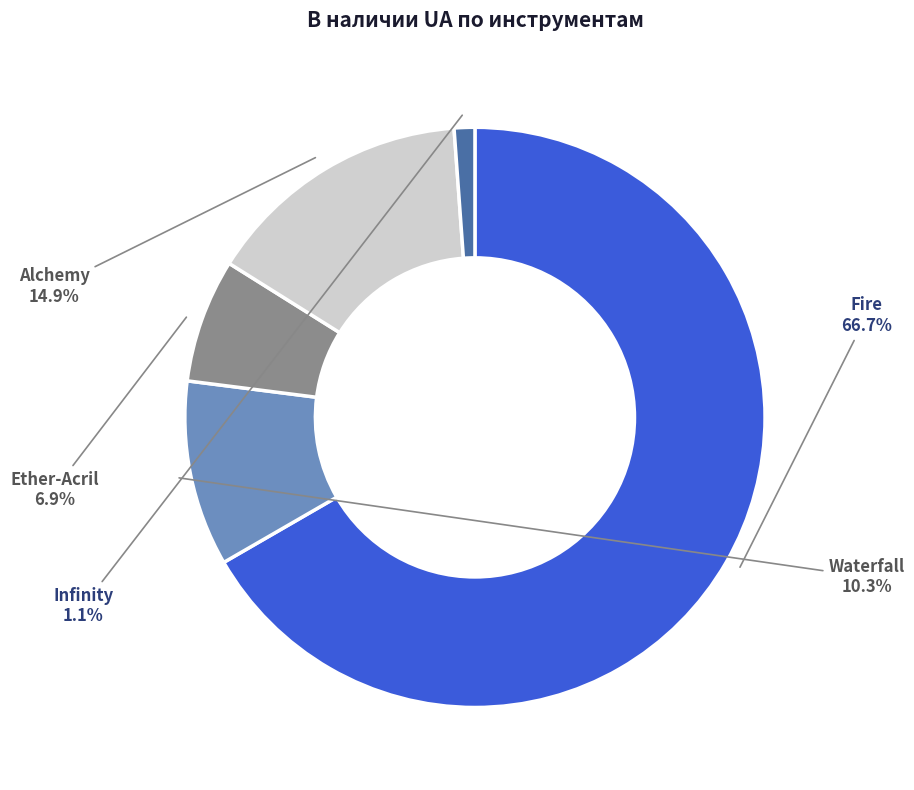

What is the ratio of the value at Alchemy to the value at Fire?

0.2